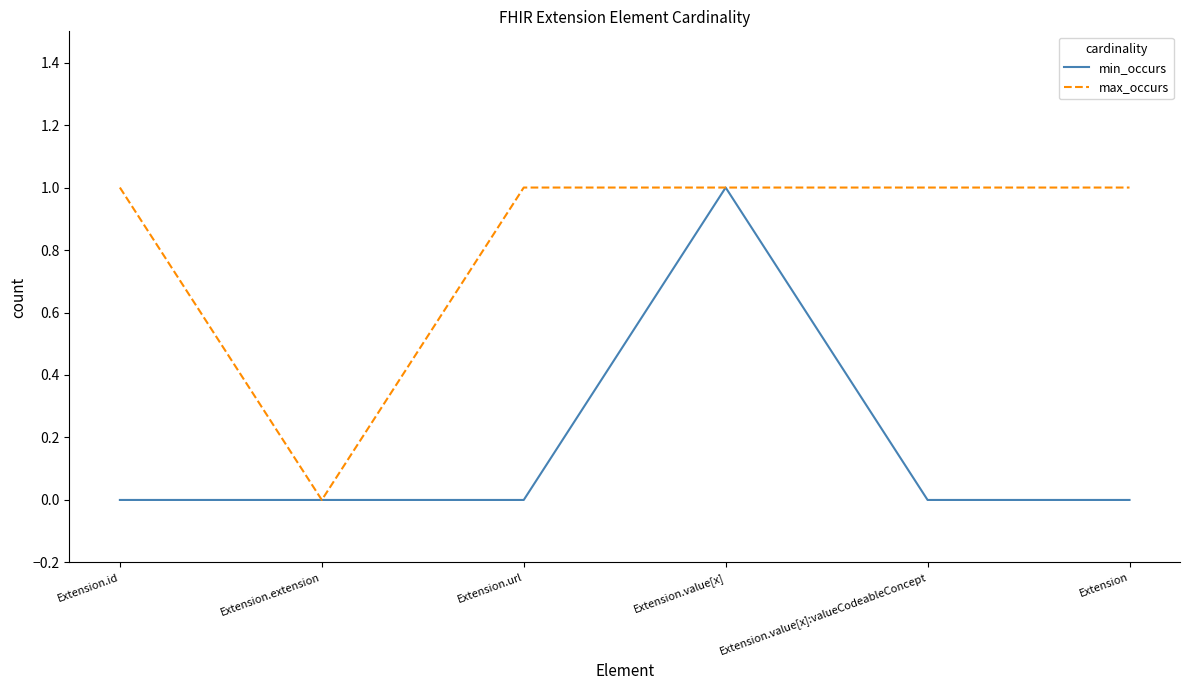

How many lines are shown in the chart?

2